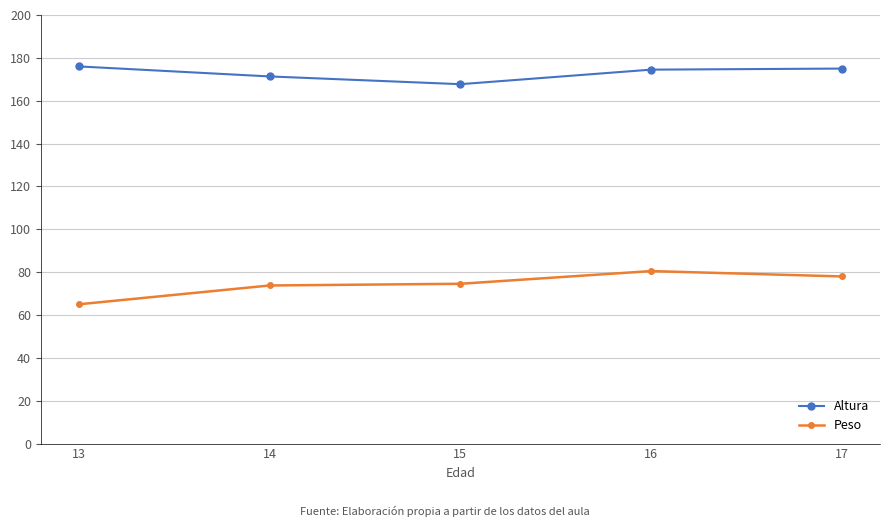

Where is the first local minimum for Altura?

15